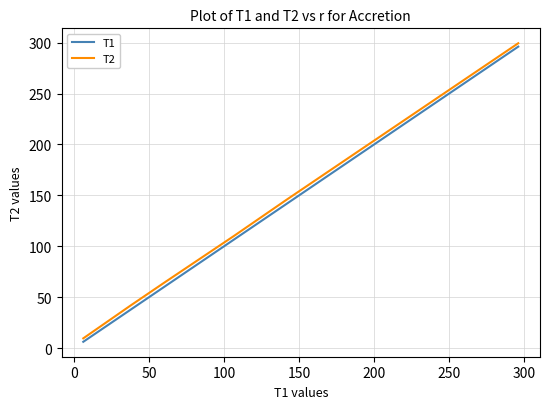

What is the greatest value displayed?

299.4